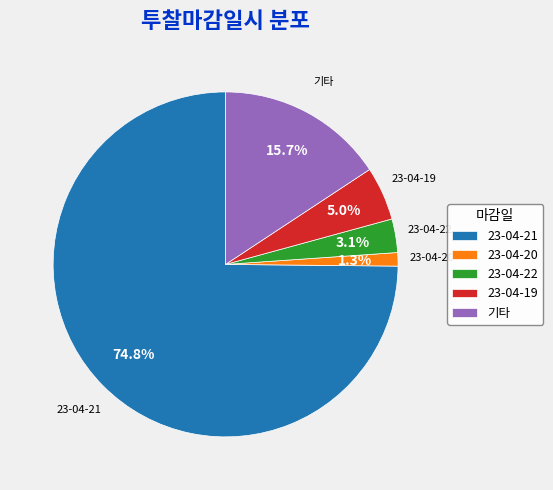

Which category accounts for the majority?

23-04-21